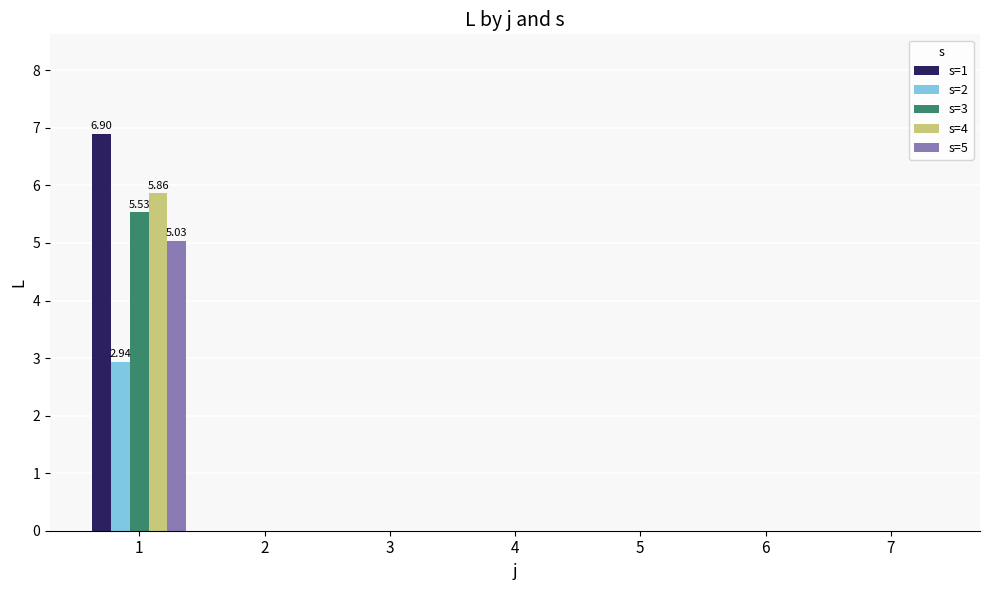

What is the sum of the s=2 values at 6 and 1?

2.9